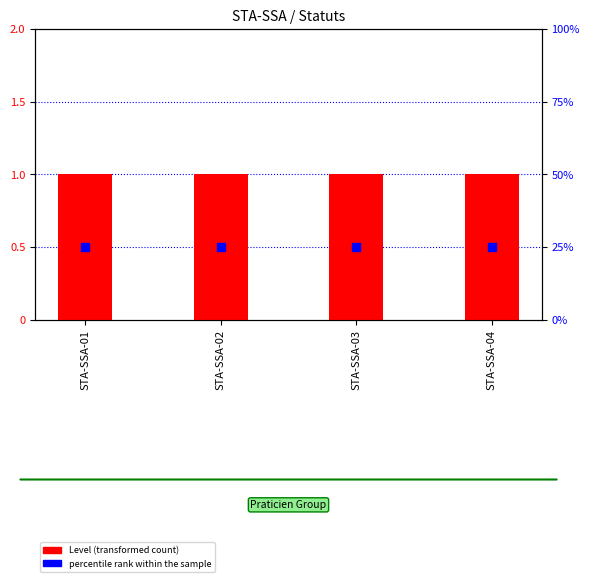

At which category is the sum across all series the highest?

STA-SSA-01